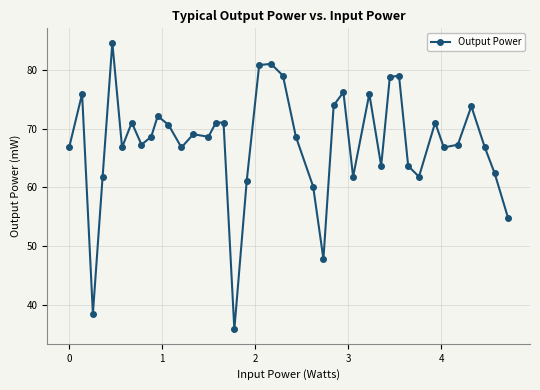

What is the value of the 22nd point from the left?

68.6